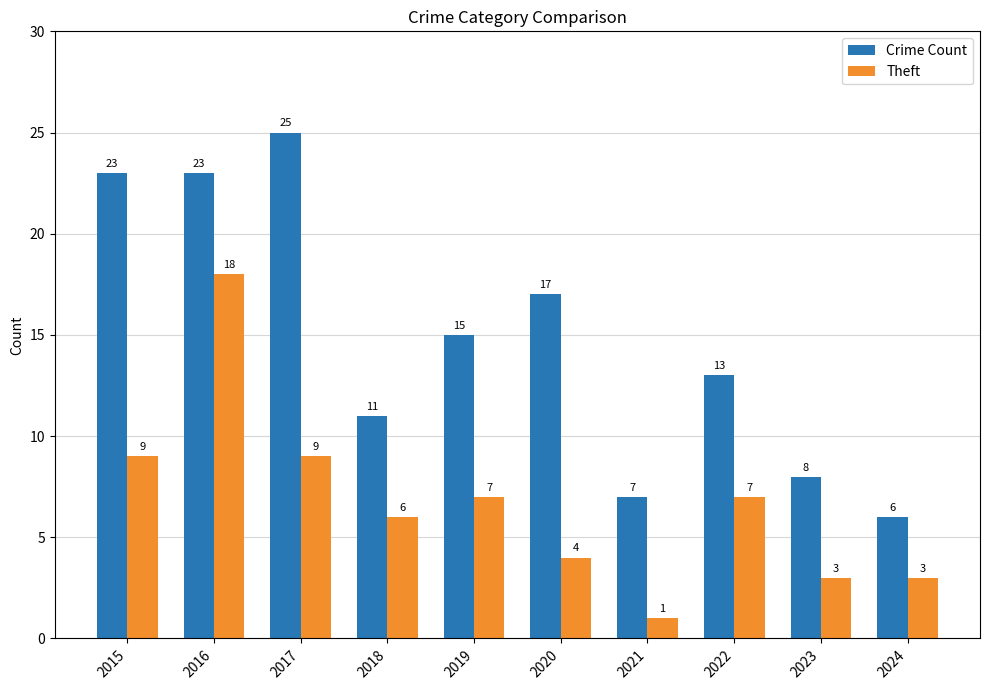

What is the greatest value displayed?

25